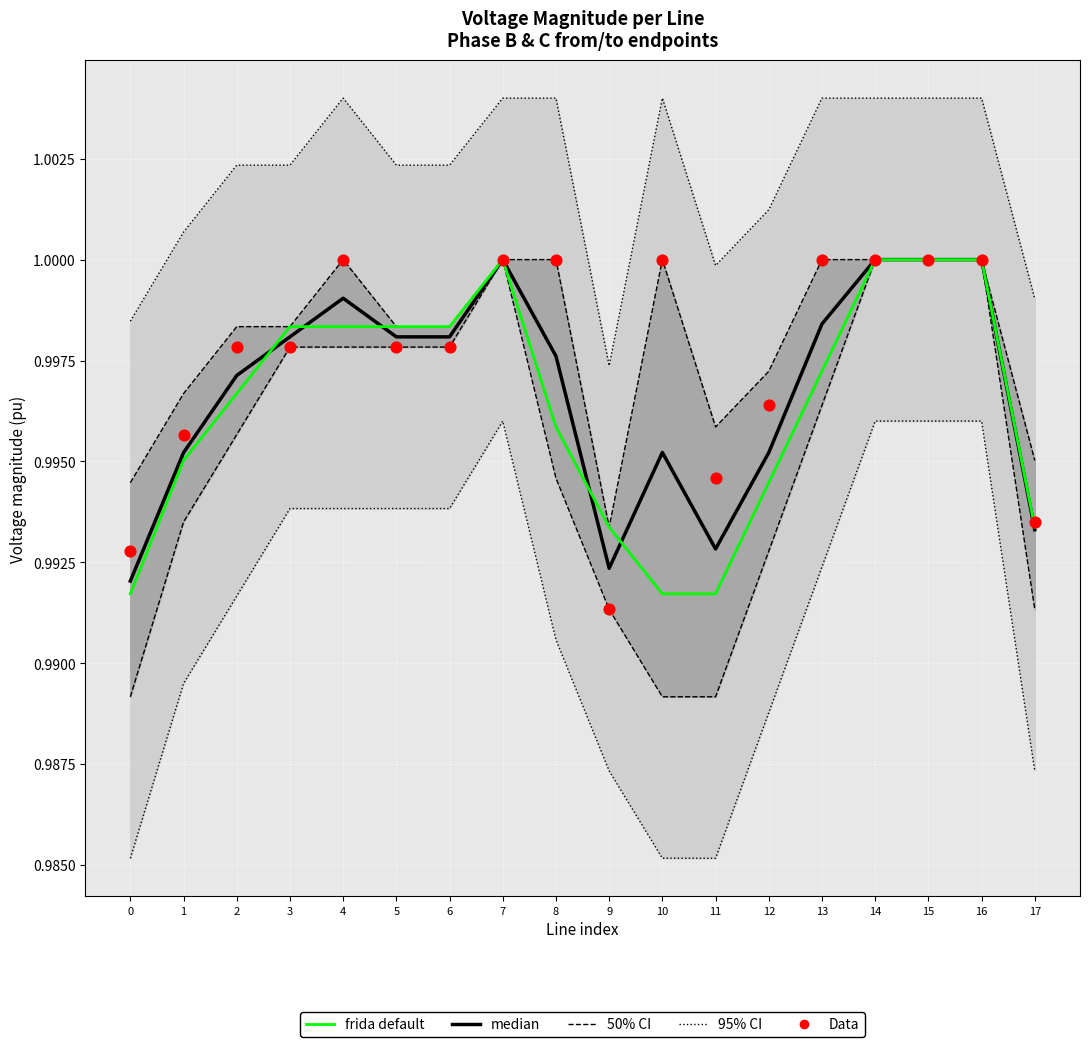

Which series has the largest total across all categories?

95% CI